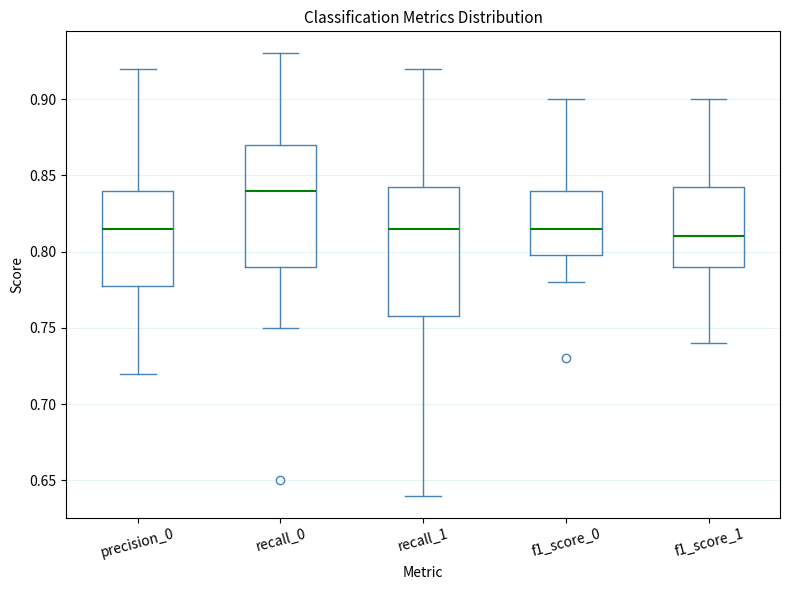

Which box's median line is the highest?

recall_0